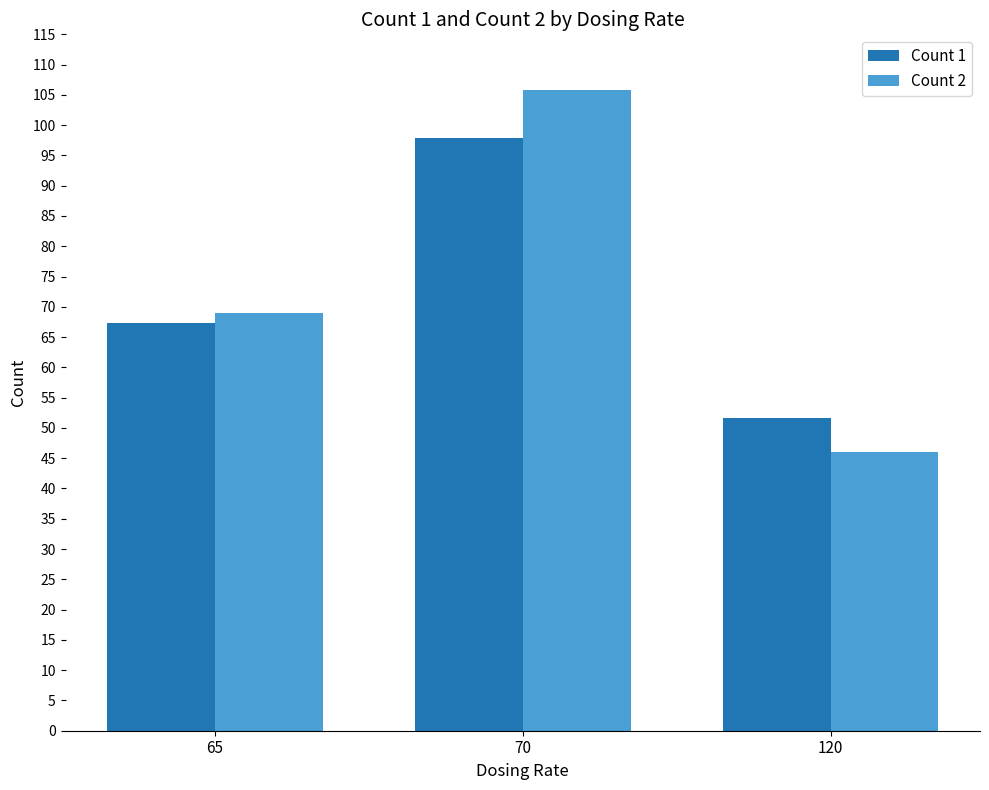

What is the difference between the maximum and second lowest values in the Count 1 series?

30.7